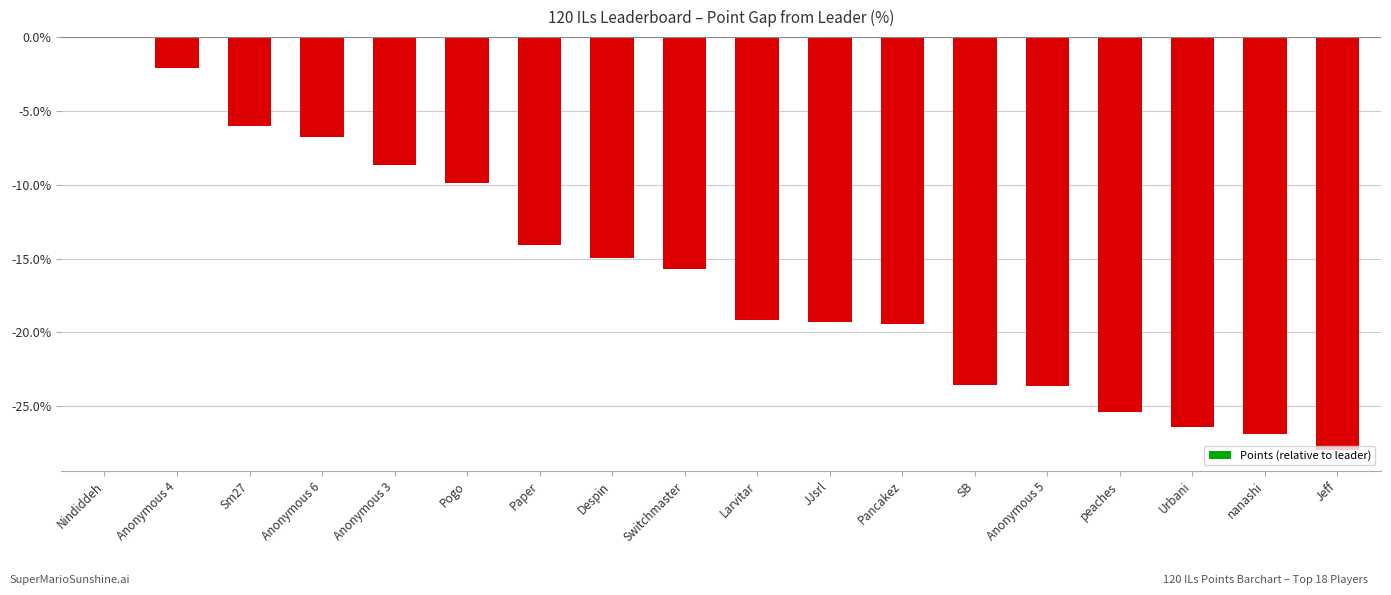

At which label is the value closest to -13?

Paper